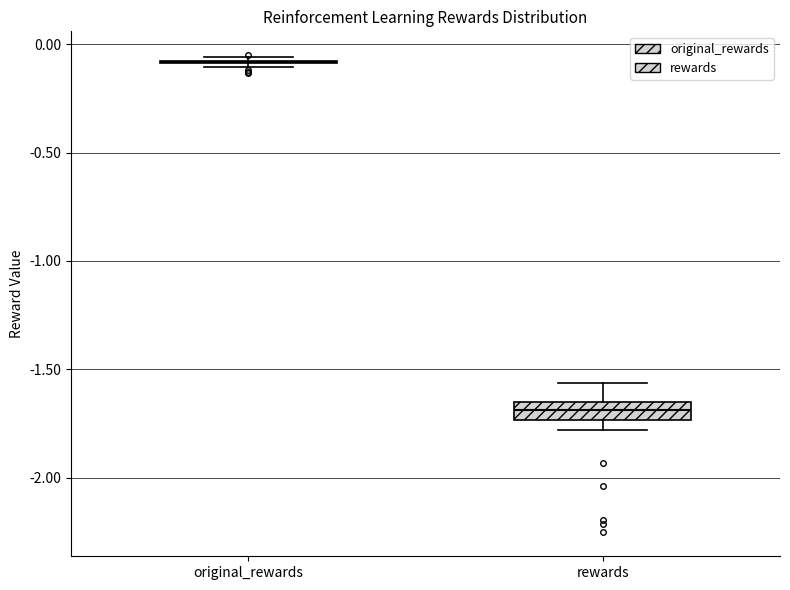

Reading left to right, read every box against the y-axis: the position of its median line, the range the box covers, and the ends of its whiskers. The values are not printed on the chart, so give them approximately, as read against the axis.

original_rewards: box collapsed to a line at -0.10, whiskers -0.10 to -0.05
rewards: median -1.70, box -1.75 to -1.65, whiskers -1.80 to -1.55